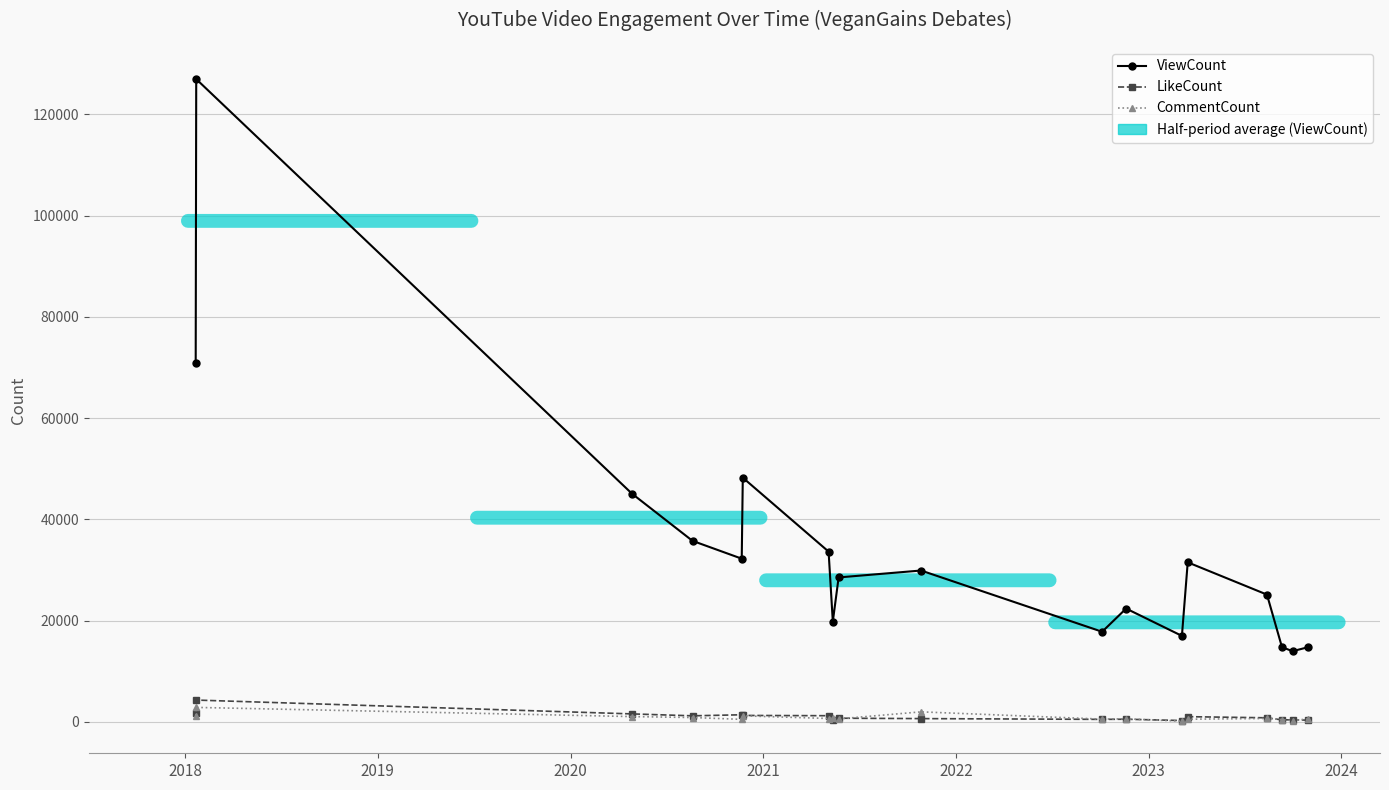

How many interior local valleys does the ViewCount series have?

5